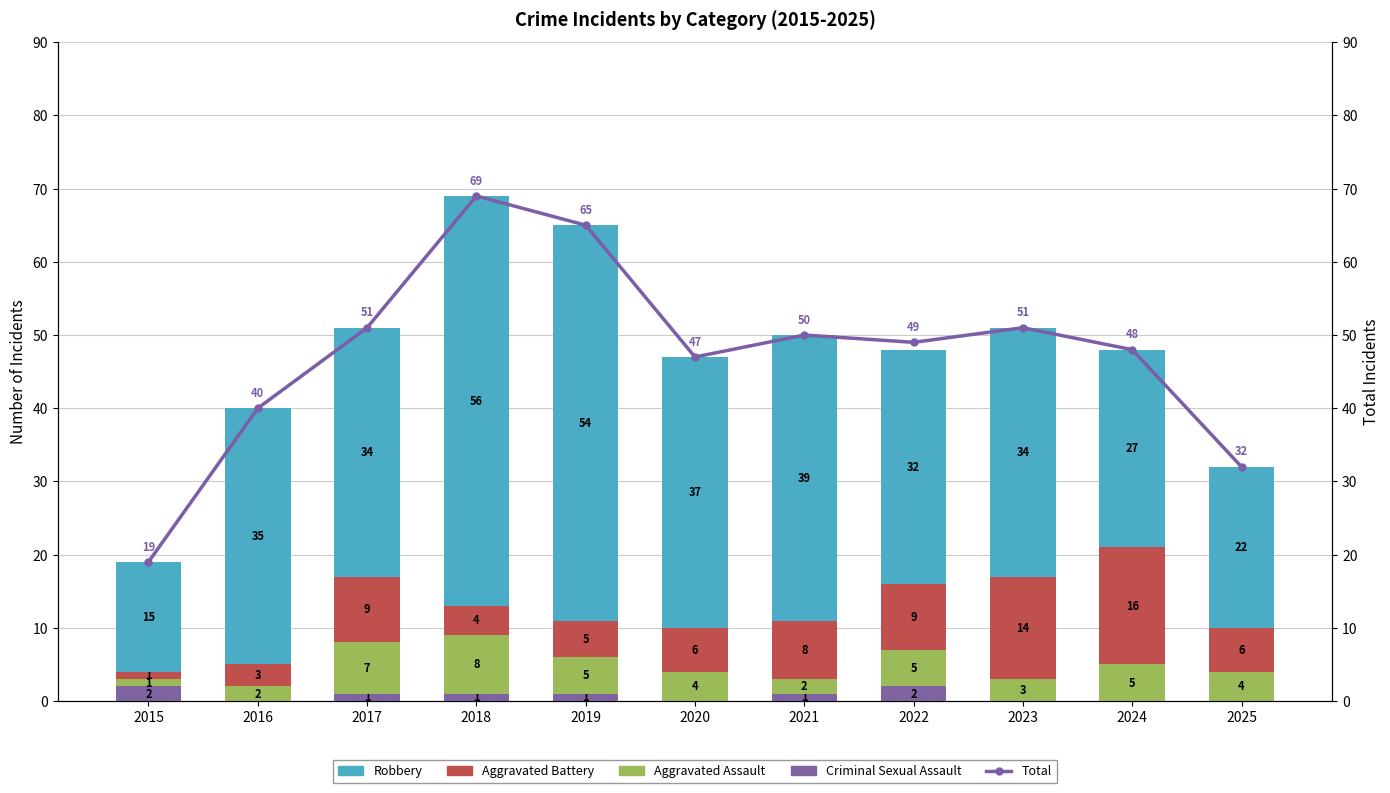

Reading right to left, extract all data points from this chart.

Criminal Sexual Assault: 2025=0	2024=0	2023=0	2022=2	2021=1	2020=0	2019=1	2018=1	2017=1	2016=0	2015=2
Aggravated Assault: 2025=4	2024=5	2023=3	2022=5	2021=2	2020=4	2019=5	2018=8	2017=7	2016=2	2015=1
Aggravated Battery: 2025=6	2024=16	2023=14	2022=9	2021=8	2020=6	2019=5	2018=4	2017=9	2016=3	2015=1
Robbery: 2025=22	2024=27	2023=34	2022=32	2021=39	2020=37	2019=54	2018=56	2017=34	2016=35	2015=15
Total: 2025=32	2024=48	2023=51	2022=49	2021=50	2020=47	2019=65	2018=69	2017=51	2016=40	2015=19